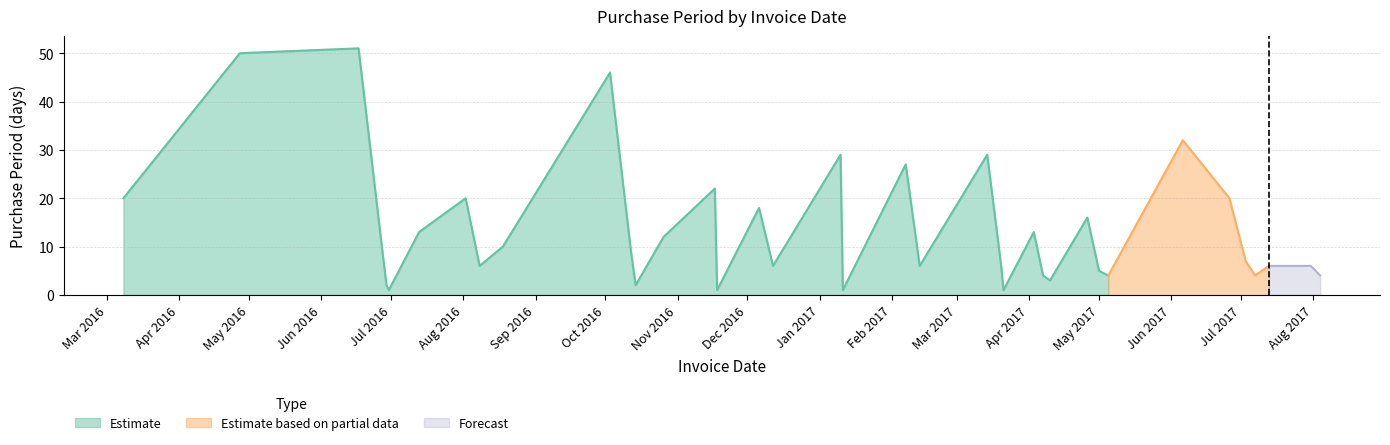

Where is the data nearest to the value 26?

2017-02-07